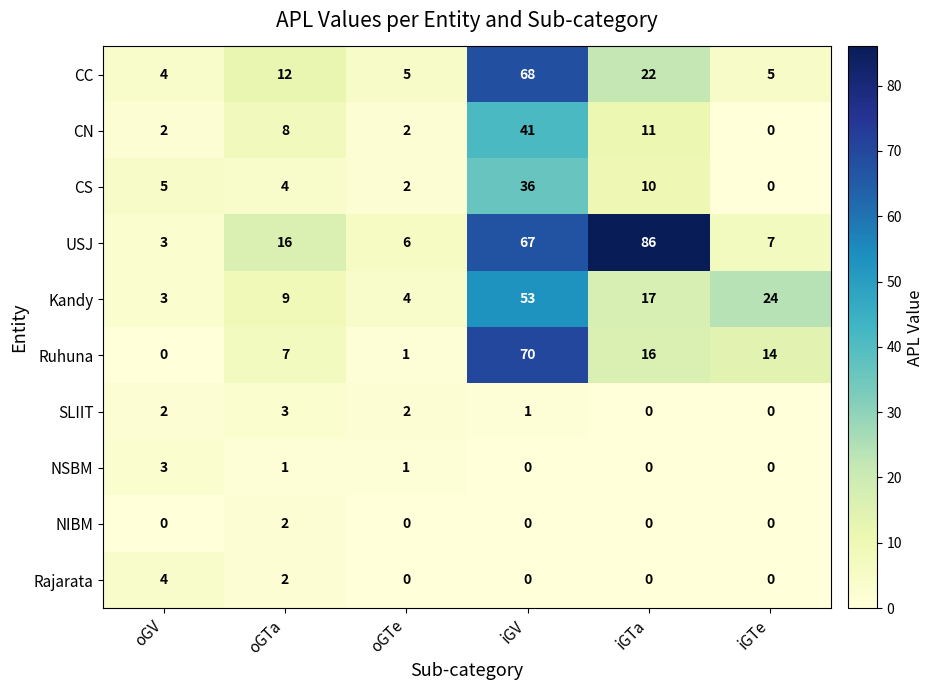

What value does the CC series have at iGV, to the nearest 10?

70